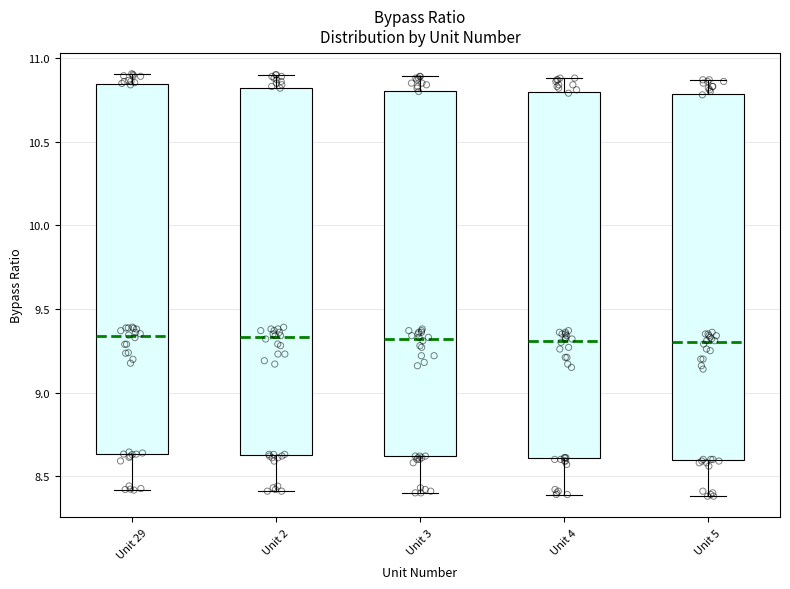

Reading left to right, transcribe this box plot: for each box, give where its median line is, the range the box spans, and where its two whiskers end, as read against the y-axis. The values are not printed on the chart, so give them approximately, as read against the axis.

Unit 29: median 9.35, box 8.65 to 10.85, whiskers 8.40 to 10.90
Unit 2: median 9.35, box 8.65 to 10.80, whiskers 8.40 to 10.90
Unit 3: median 9.30, box 8.60 to 10.80, whiskers 8.40 to 10.90
Unit 4: median 9.30, box 8.60 to 10.80, whiskers 8.40 to 10.90
Unit 5: median 9.30, box 8.60 to 10.80, whiskers 8.40 to 10.85